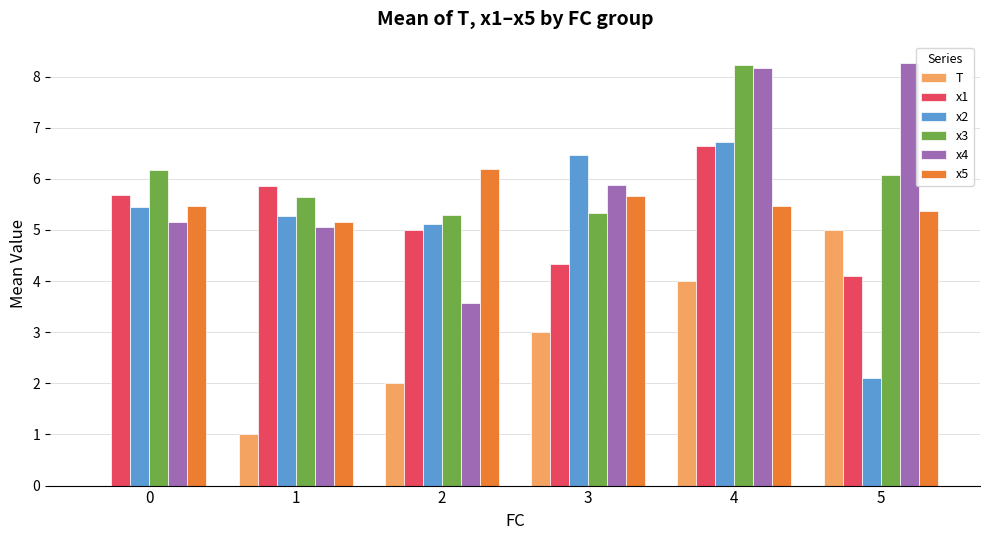

Between 0 and 5, which series saw the biggest shift?

T